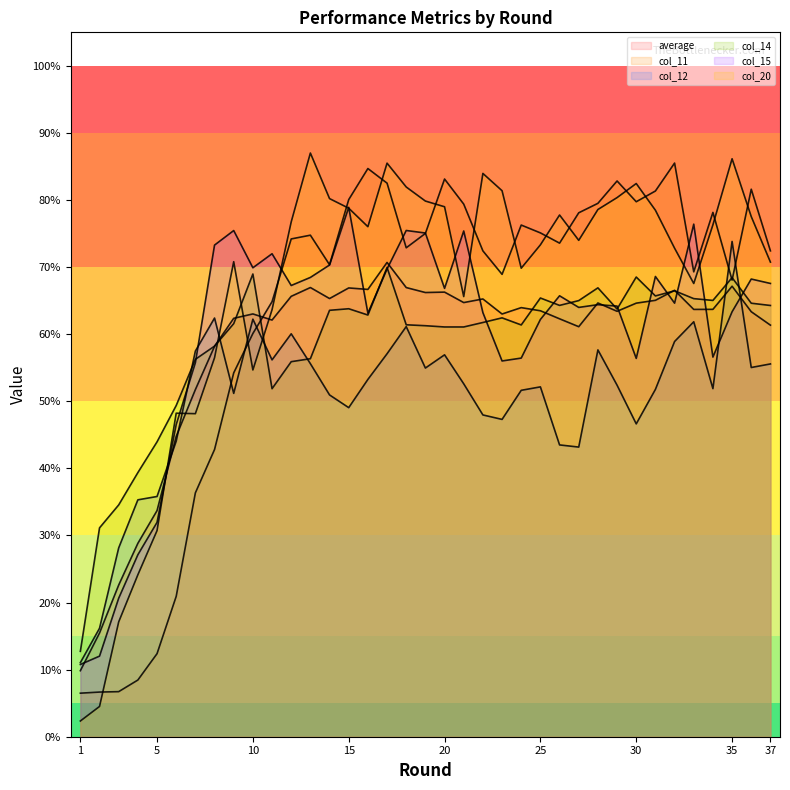

What is the value of the col_11 point at the 15th from the left?

80.1